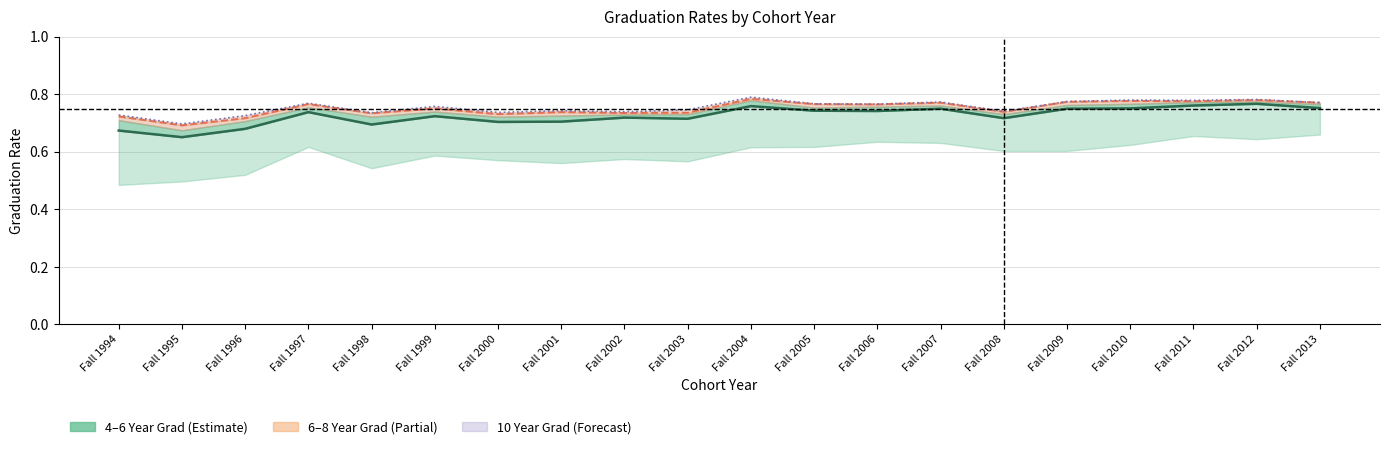

Reading left to right, transcribe all the data shown in this chart.

Grad in 5 Years (center): 0.7	0.7	0.7	0.7	0.7	0.7	0.7	0.7	0.7	0.7	0.8	0.7	0.7	0.8	0.7	0.8	0.8	0.8	0.8	0.8
Grad in 8 Years: 0.7	0.7	0.7	0.8	0.7	0.8	0.7	0.7	0.7	0.7	0.8	0.8	0.8	0.8	0.7	0.8	0.8	0.8	0.8	0.8
Grad in 10 Years: 0.7	0.7	0.7	0.8	0.7	0.8	0.7	0.7	0.7	0.7	0.8	0.8	0.8	0.8	0.7	0.8	0.8	0.8	0.8	0.8